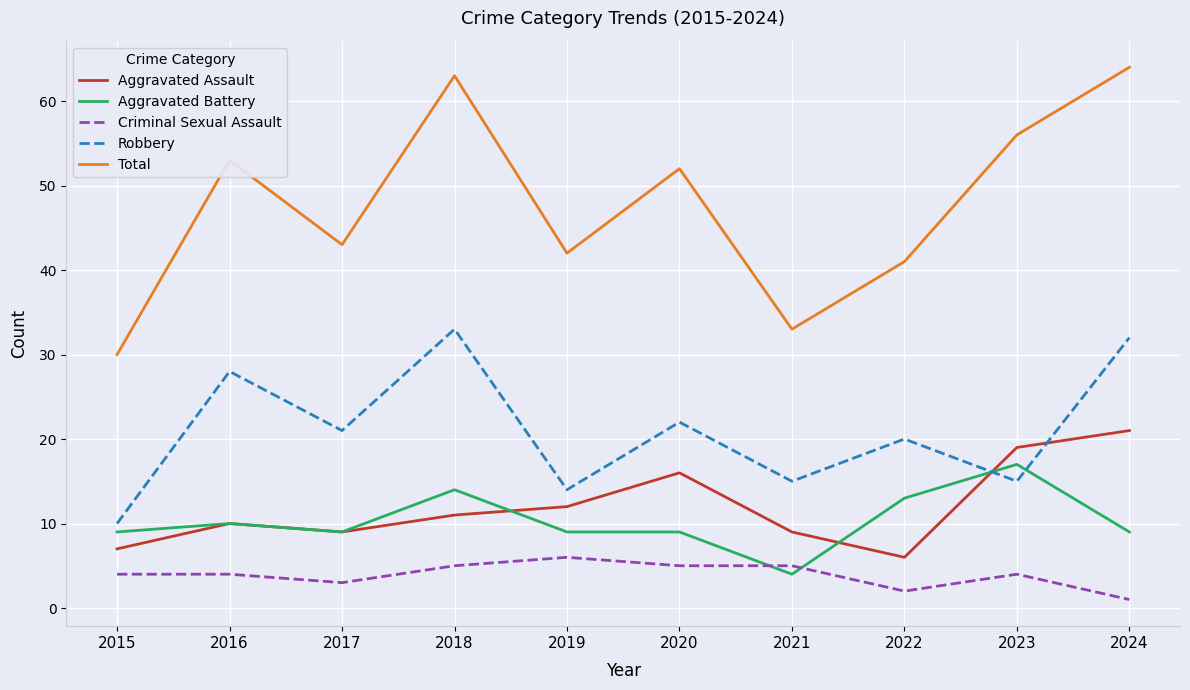

Between 2022 and 2023, which series saw the biggest shift?

Total